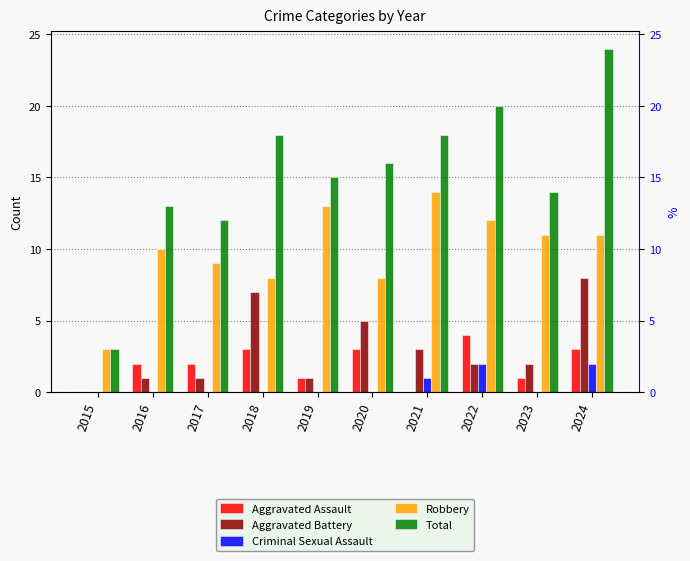

Reading left to right, what are all the values shown in this chart?

Aggravated Assault: 2015=0	2016=2	2017=2	2018=3	2019=1	2020=3	2021=0	2022=4	2023=1	2024=3
Aggravated Battery: 2015=0	2016=1	2017=1	2018=7	2019=1	2020=5	2021=3	2022=2	2023=2	2024=8
Criminal Sexual Assault: 2015=0	2016=0	2017=0	2018=0	2019=0	2020=0	2021=1	2022=2	2023=0	2024=2
Robbery: 2015=3	2016=10	2017=9	2018=8	2019=13	2020=8	2021=14	2022=12	2023=11	2024=11
Total: 2015=3	2016=13	2017=12	2018=18	2019=15	2020=16	2021=18	2022=20	2023=14	2024=24